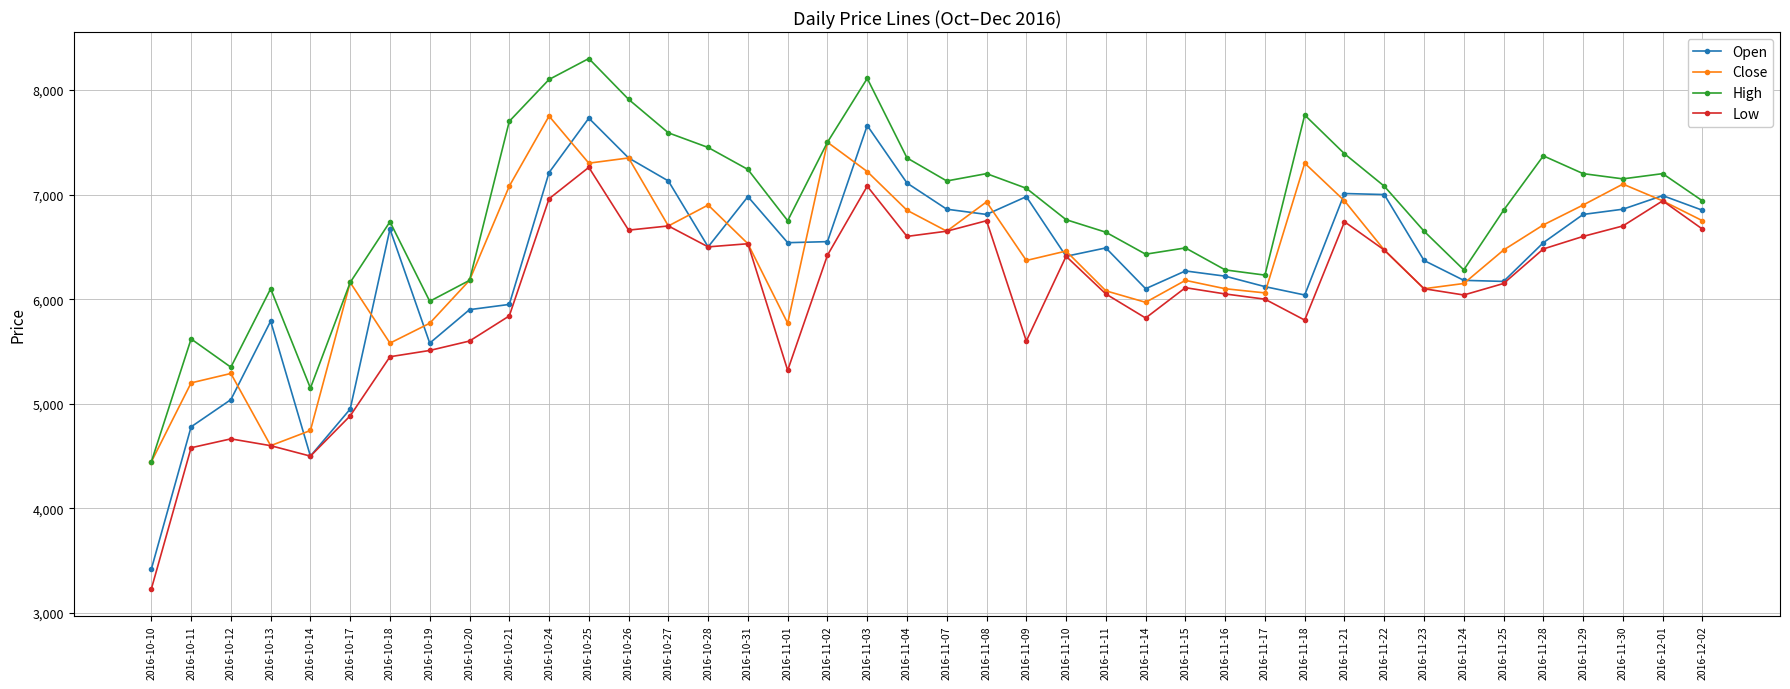

Which series has the largest total across all categories?

High